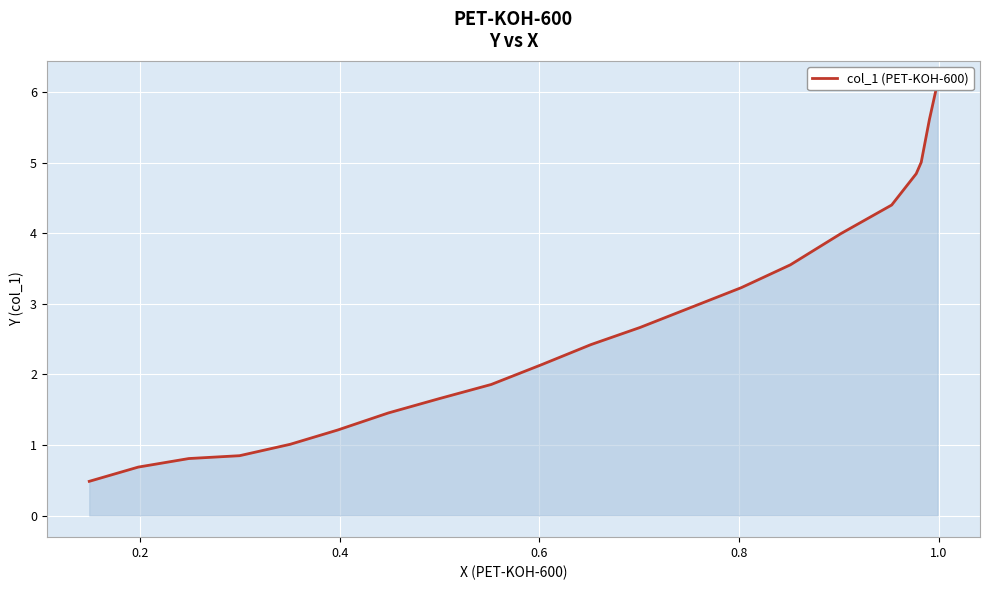

Count the number of categories in the chart.

21